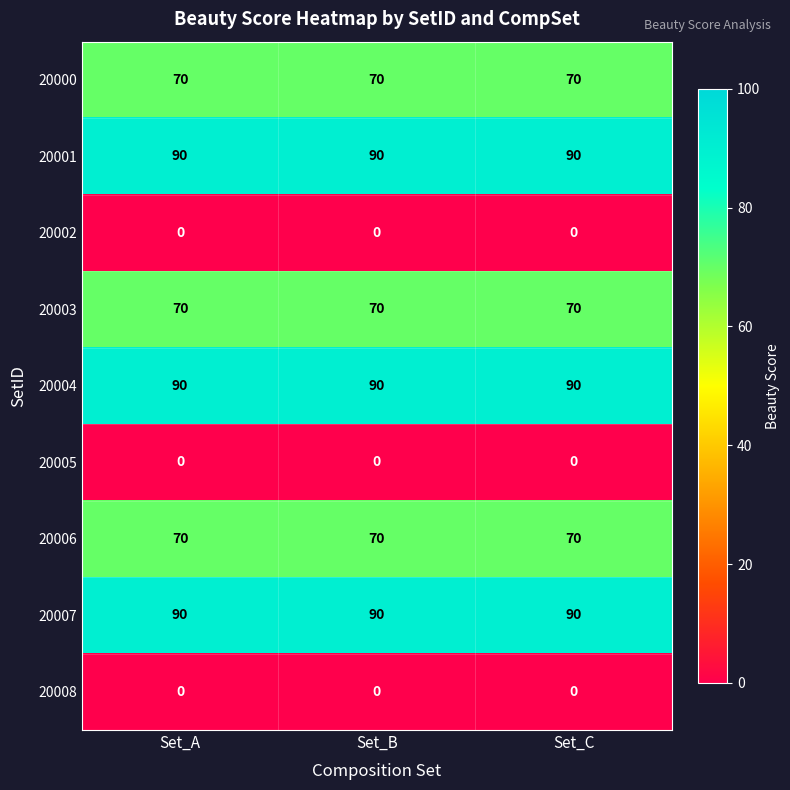

What is the total value across all series at Set_A?

480